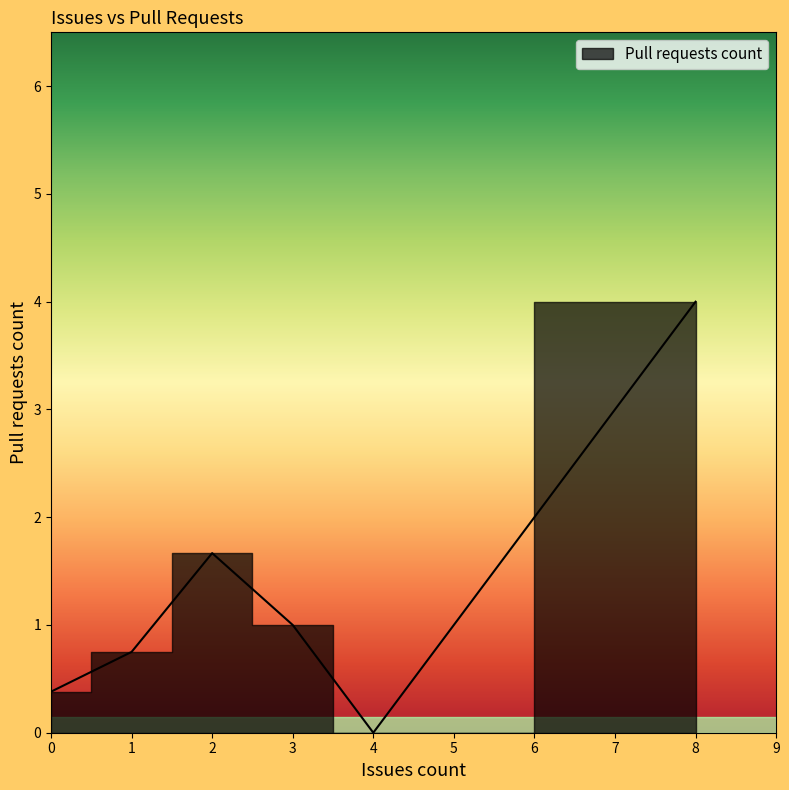

Which category has the highest value across all series?

8